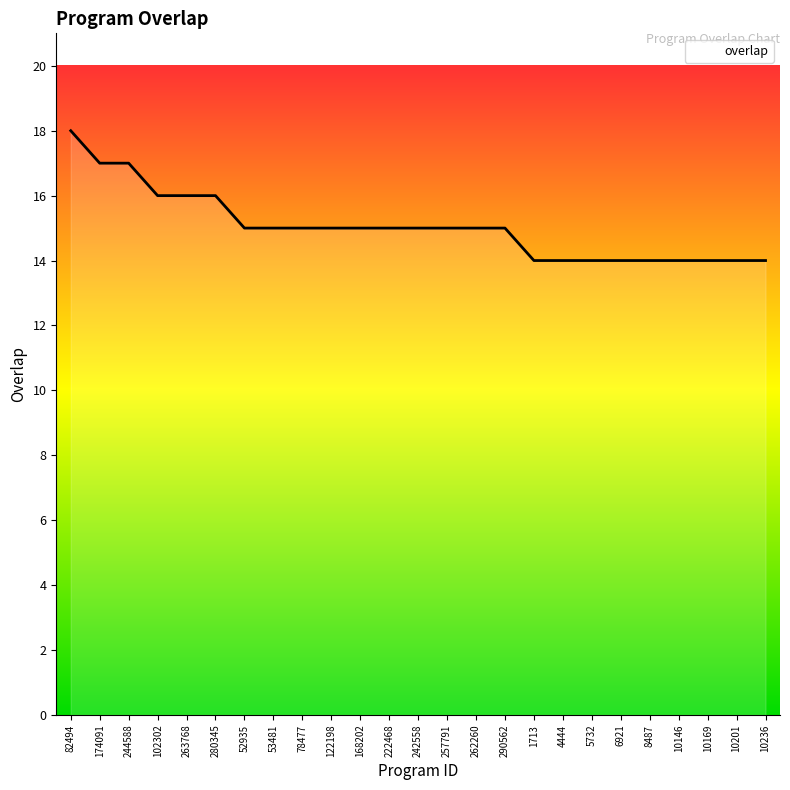

Reading left to right, transcribe all the data shown in this chart.

82494=18	174091=17	244588=17	102302=16	263768=16	280345=16	52935=15	53481=15	78477=15	122198=15	168202=15	222468=15	242558=15	257791=15	262260=15	290562=15	1713=14	4444=14	5732=14	6921=14	8487=14	10146=14	10169=14	10201=14	10236=14